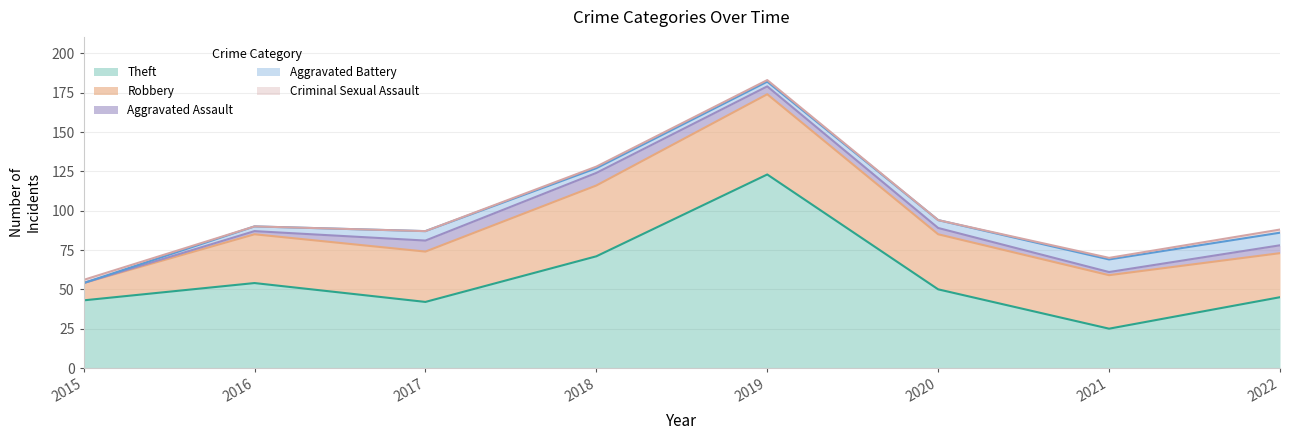

What is the difference between the maximum and second lowest values in the Aggravated Assault series?

6